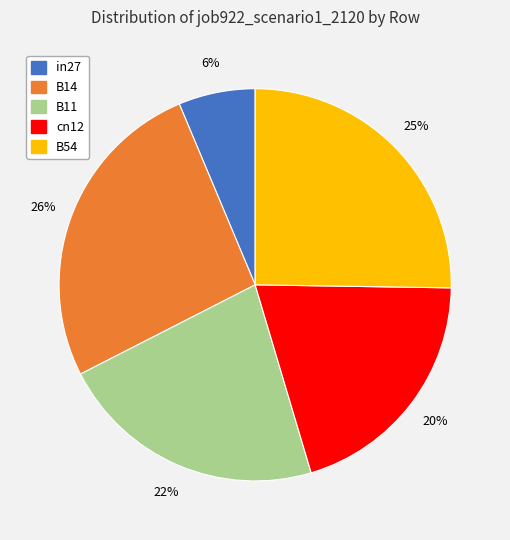

To the nearest percent, what is the combined percentage of in27 and B11?

28%